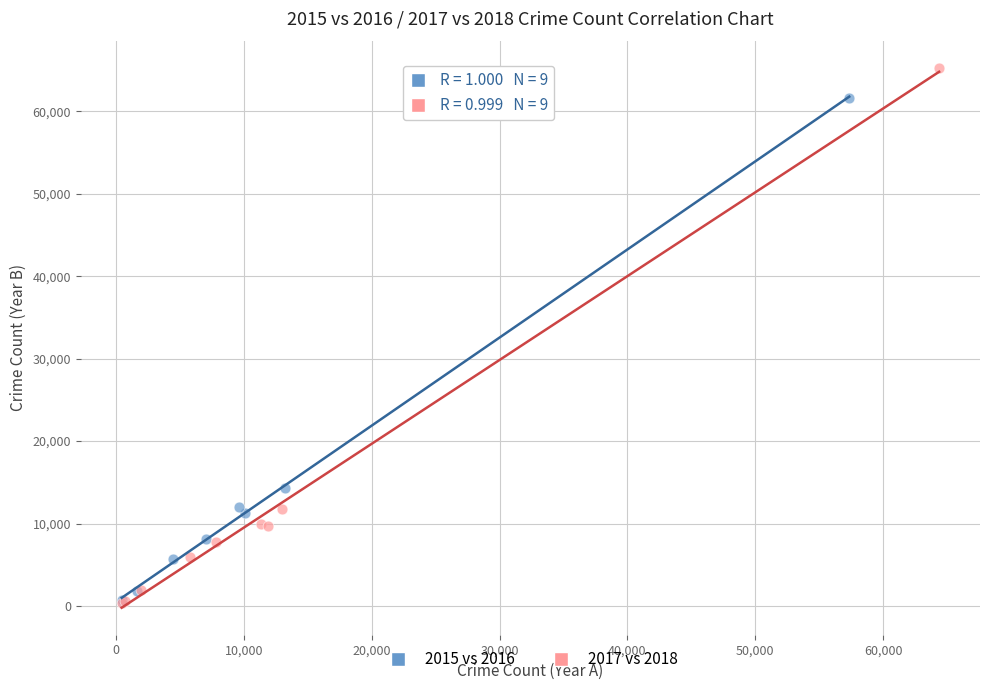

Which series has the widest spread of Y values?

2017 vs 2018